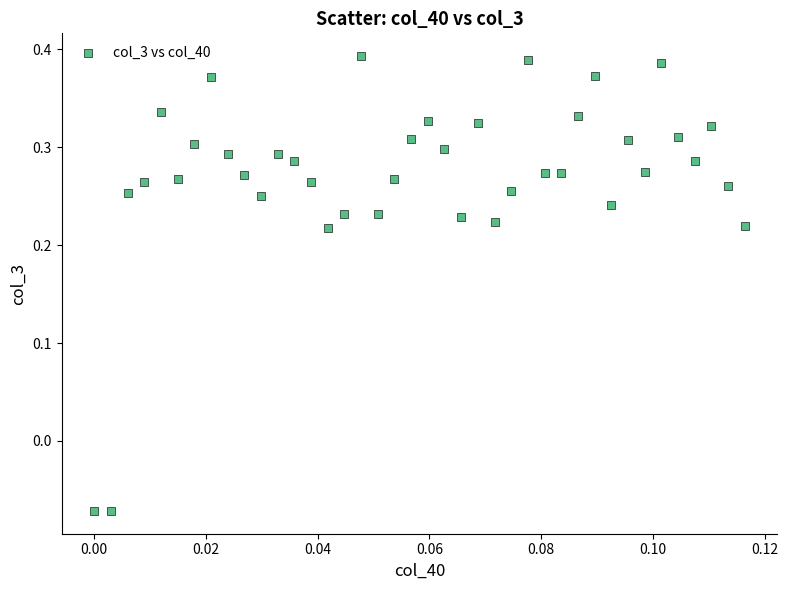

What is the range of Y values (max minus min)?

0.5